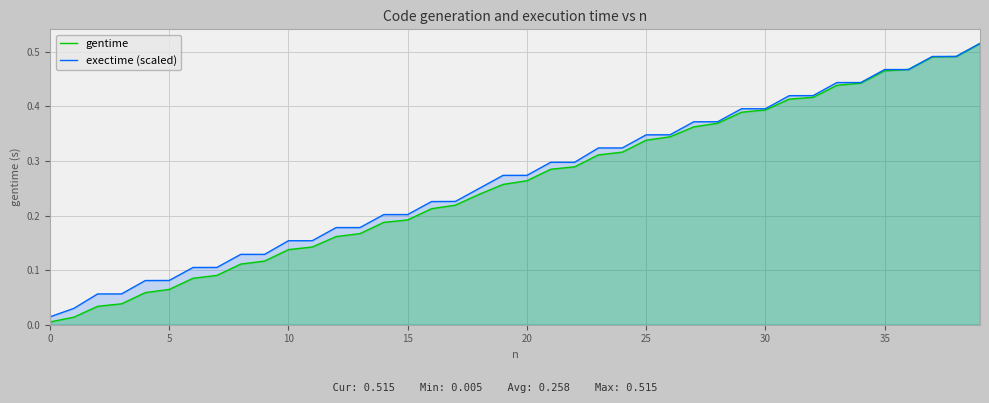

What is the label of the 28th point from the left?

27